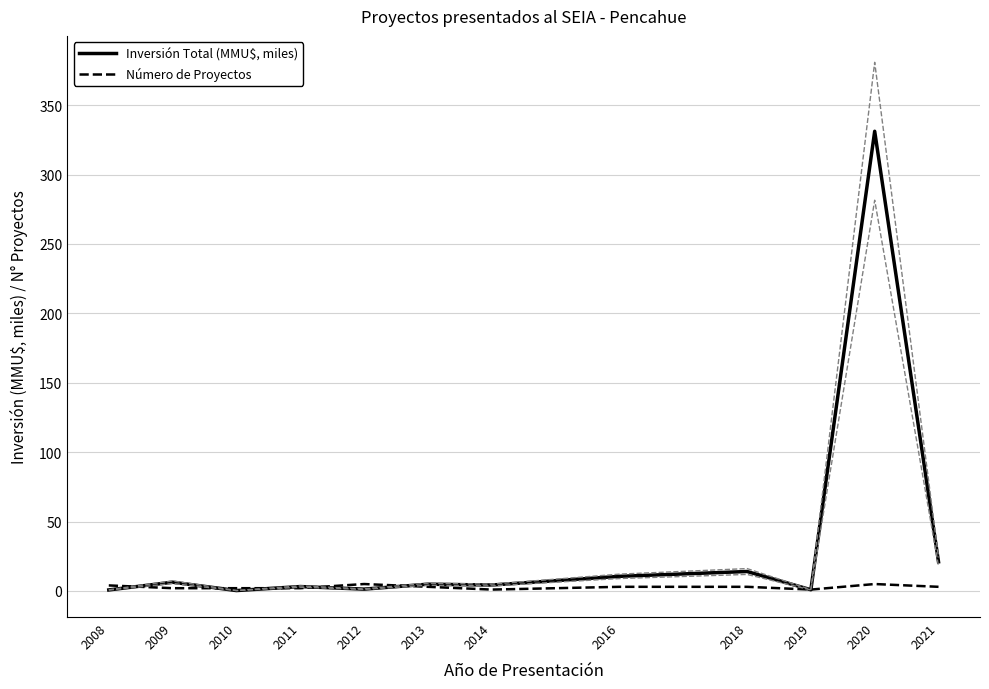

Which series has the widest spread of values?

Inversión Total (MMU$, miles)